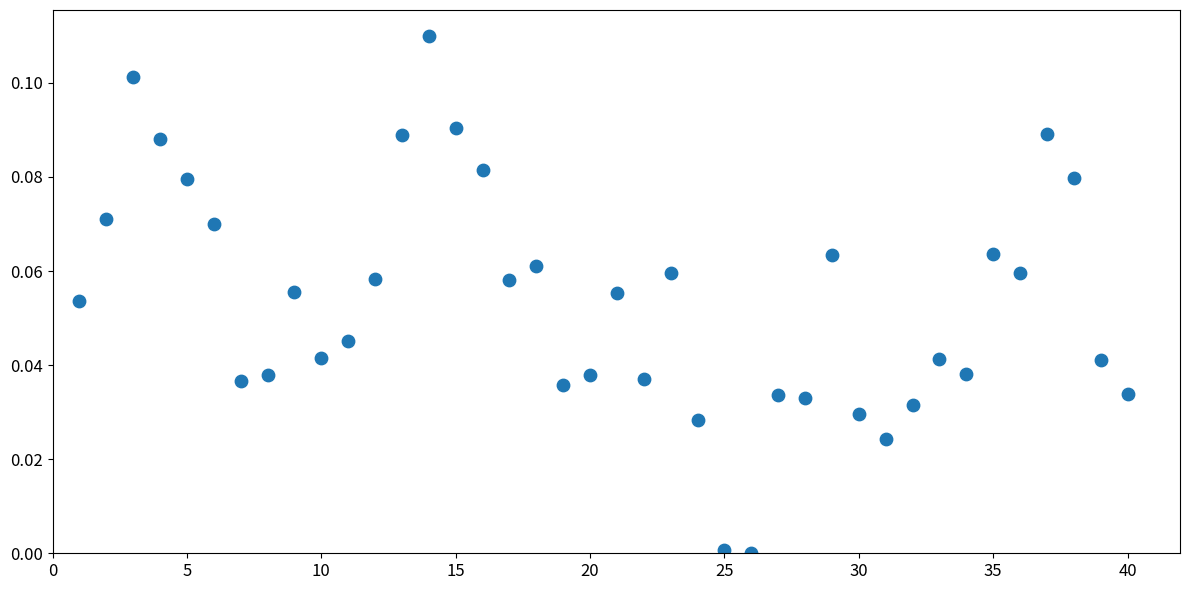

What is the range of X values (max minus min)?

39.0